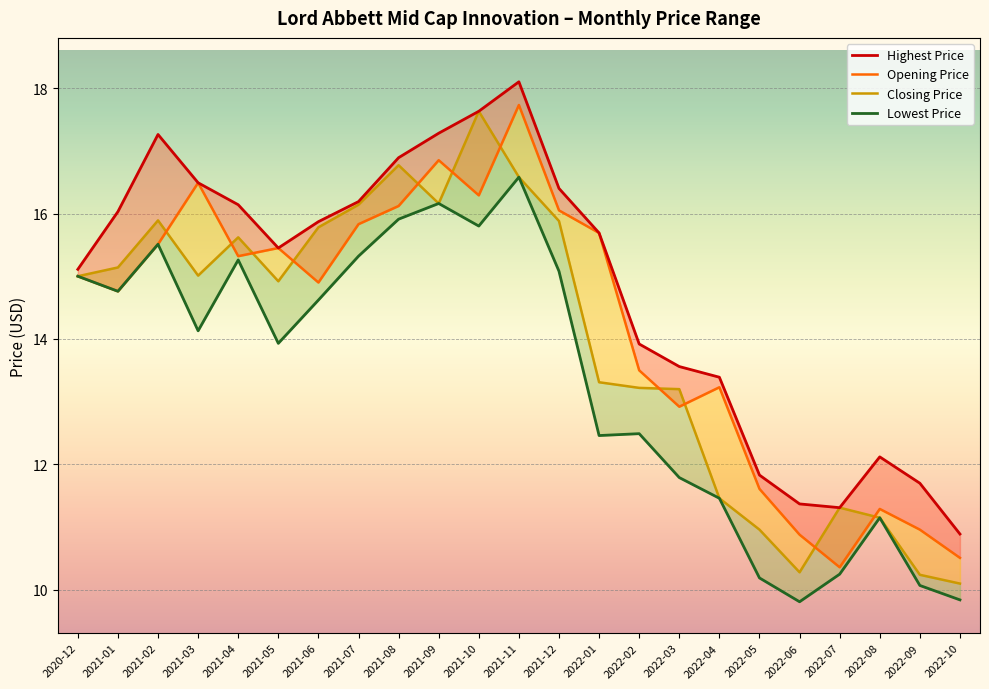

Rank the series by their maximum value, from lowest to highest.

Lowest Price, Closing Price, Opening Price, Highest Price